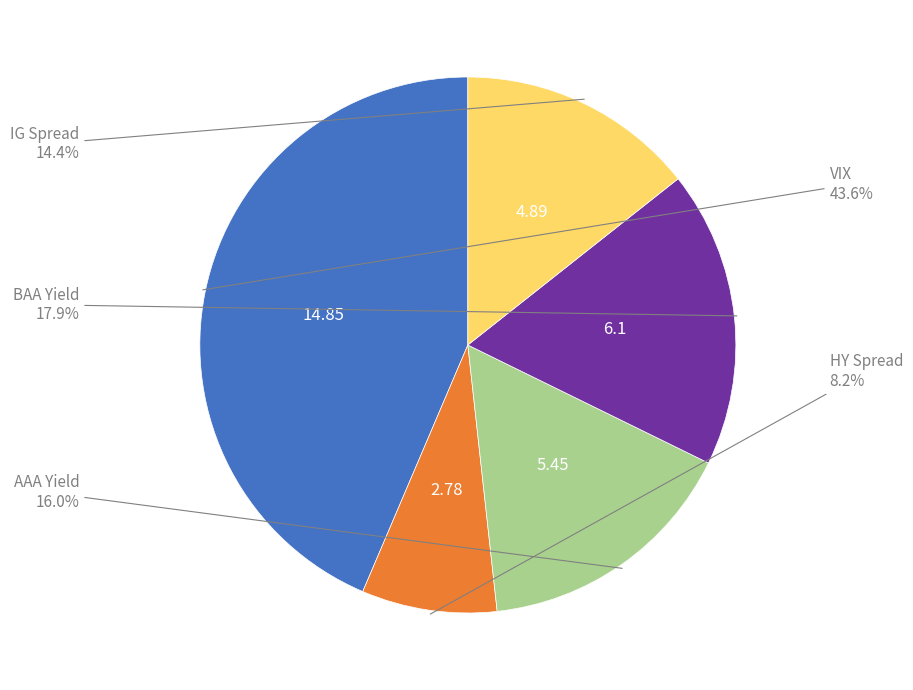

Is there a majority slice in this chart?

No